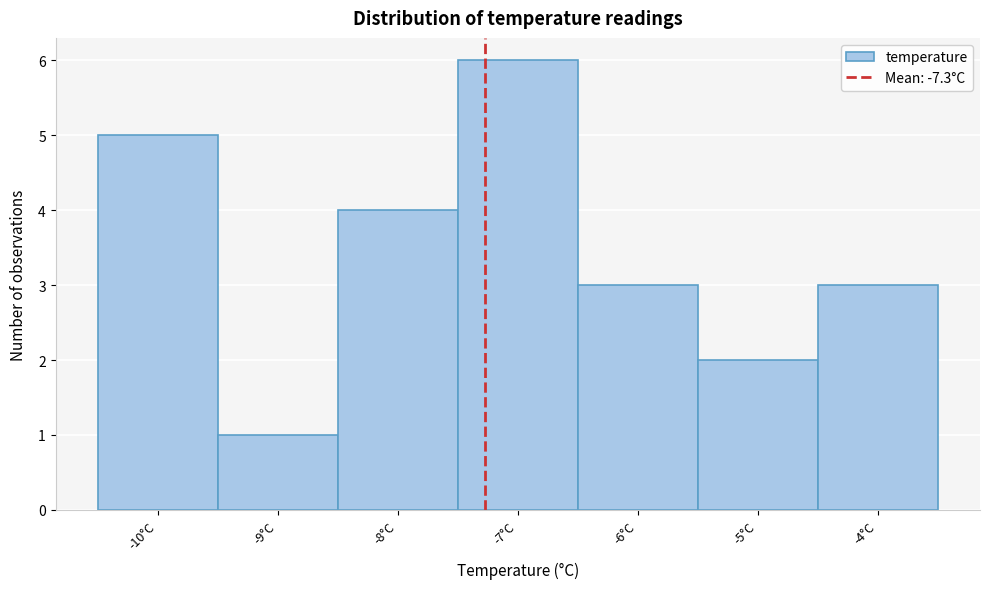

Over which range of the x-axis is the bar tallest?

-7.5 to -6.5